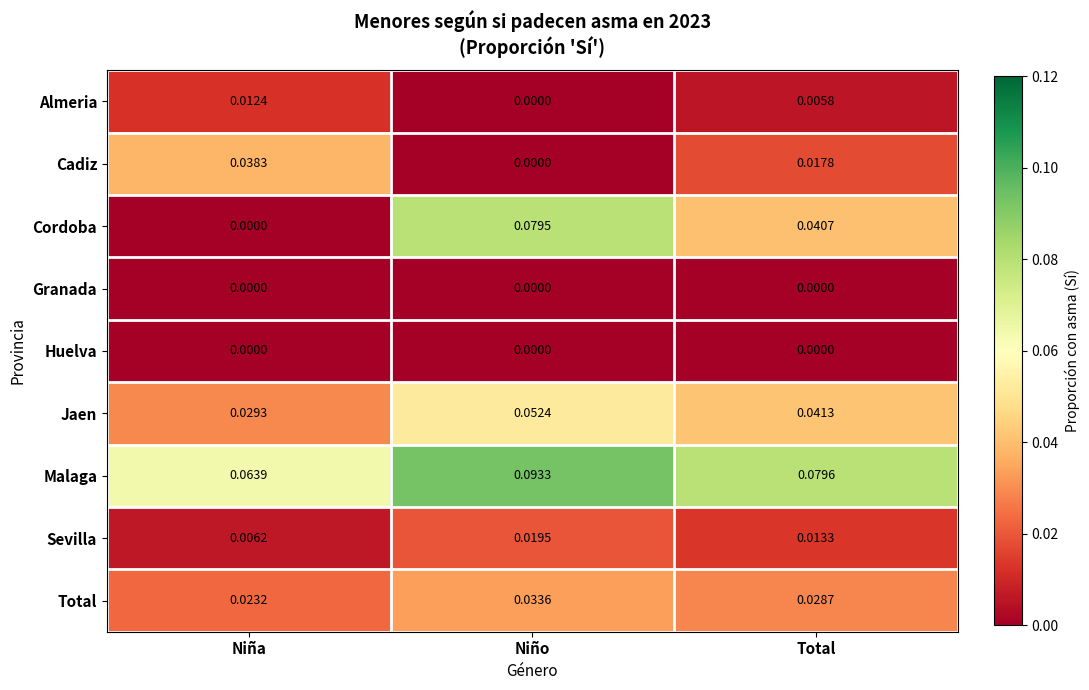

List the labels in order of Sevilla value, largest first.

Niño, Total, Niña